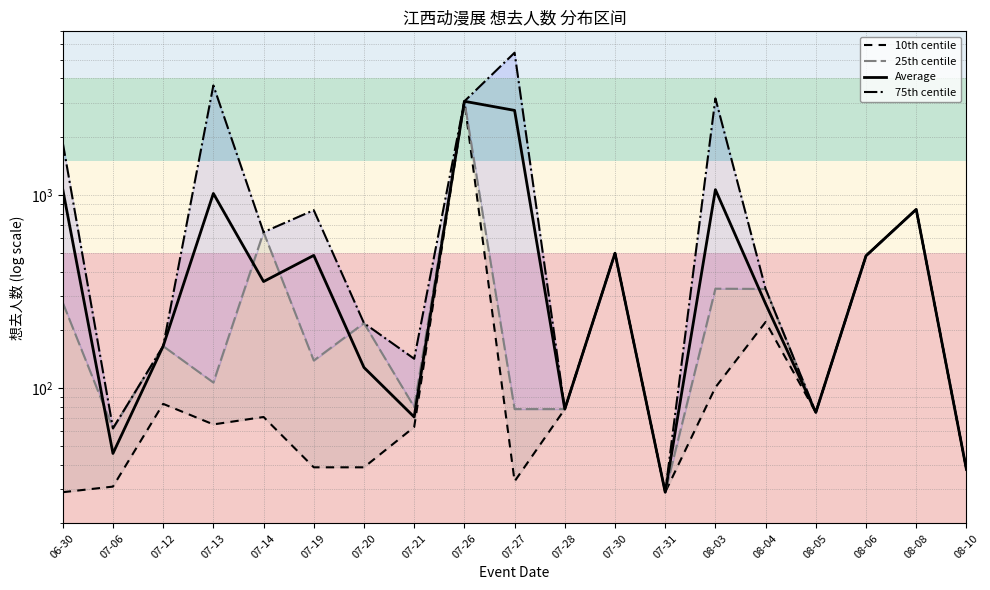

At 08-03, list the series in order from largest to smallest.

75th centile, Average, 25th centile, 10th centile